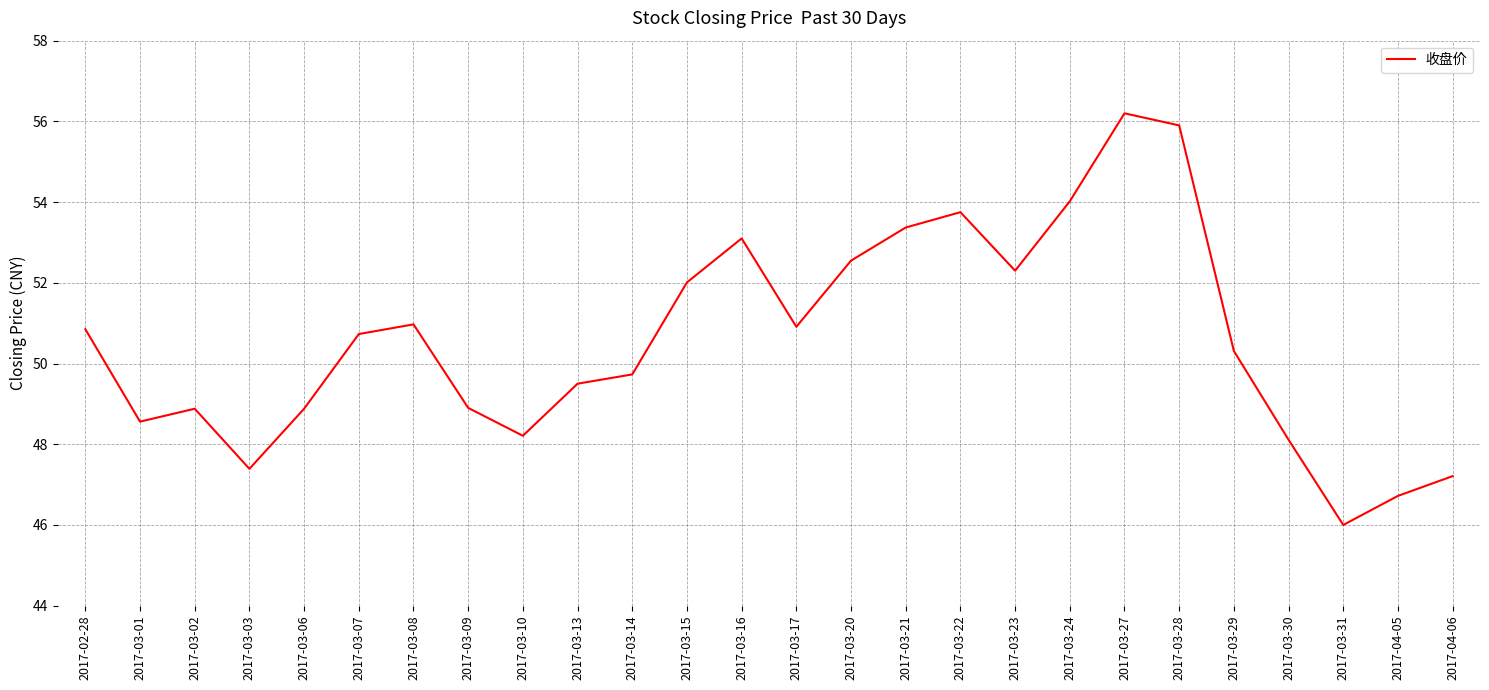

What is the change in value from 2017-03-01 to 2017-03-13?

+0.9